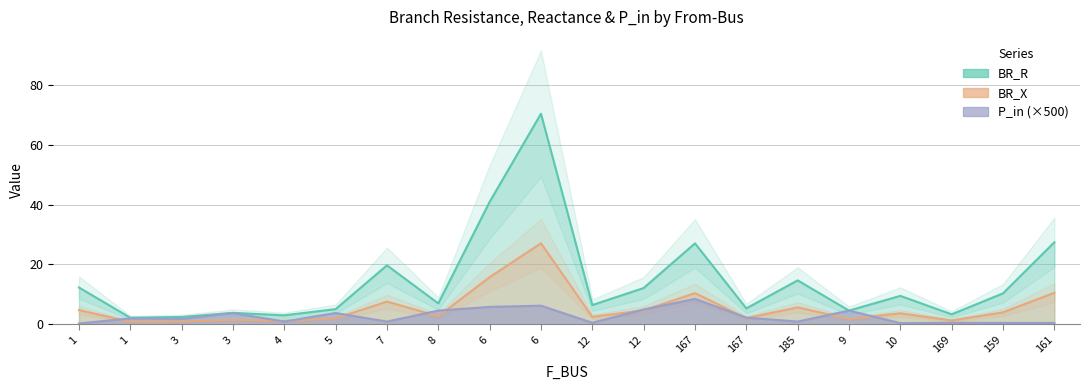

At how many categories does at least one series exceed 43?

1